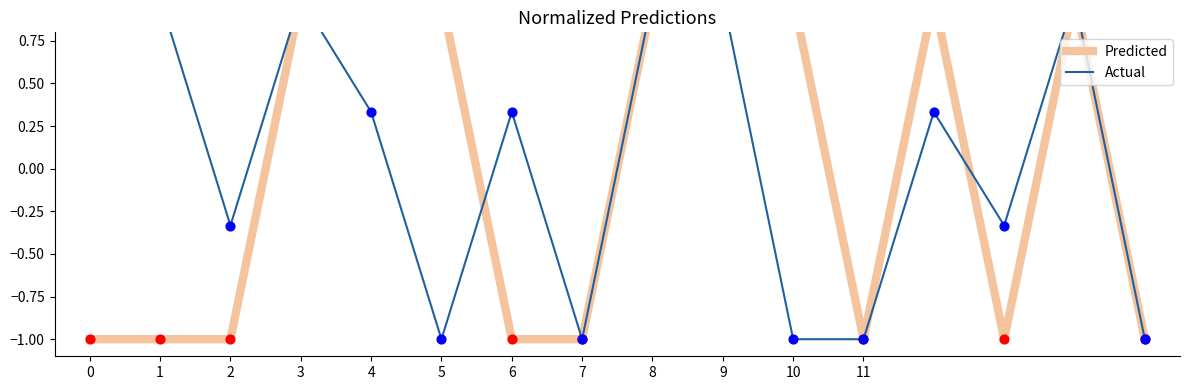

What are all the series names shown in the legend?

Predicted, Actual